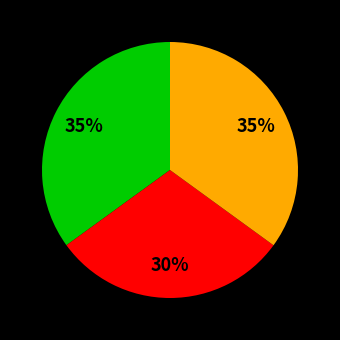

Is there a majority slice in this chart?

No